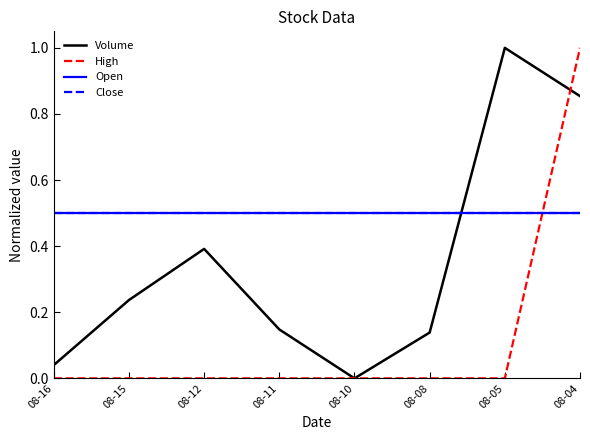

What is the average value of the Close series?

0.5